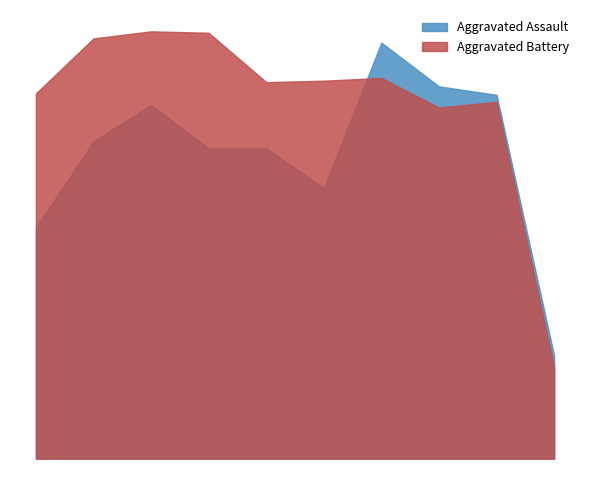

What is the value of the Aggravated Battery point at the 7th from the left?

270